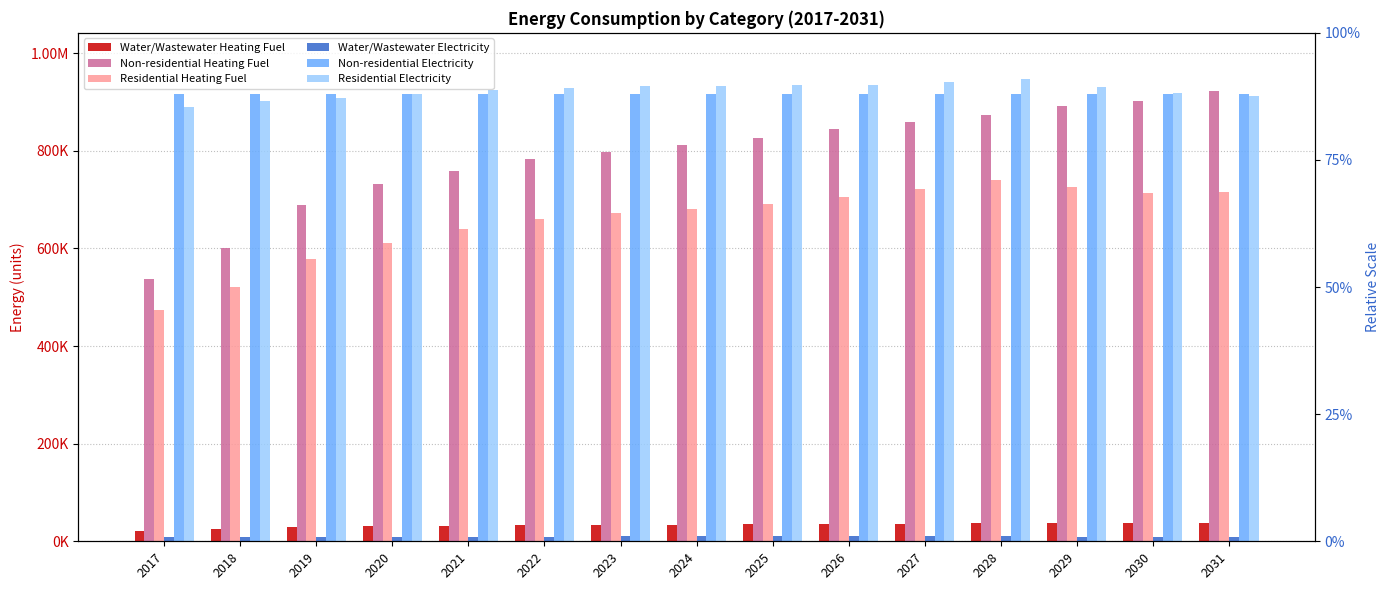

At how many categories does at least one series exceed 78855?

15